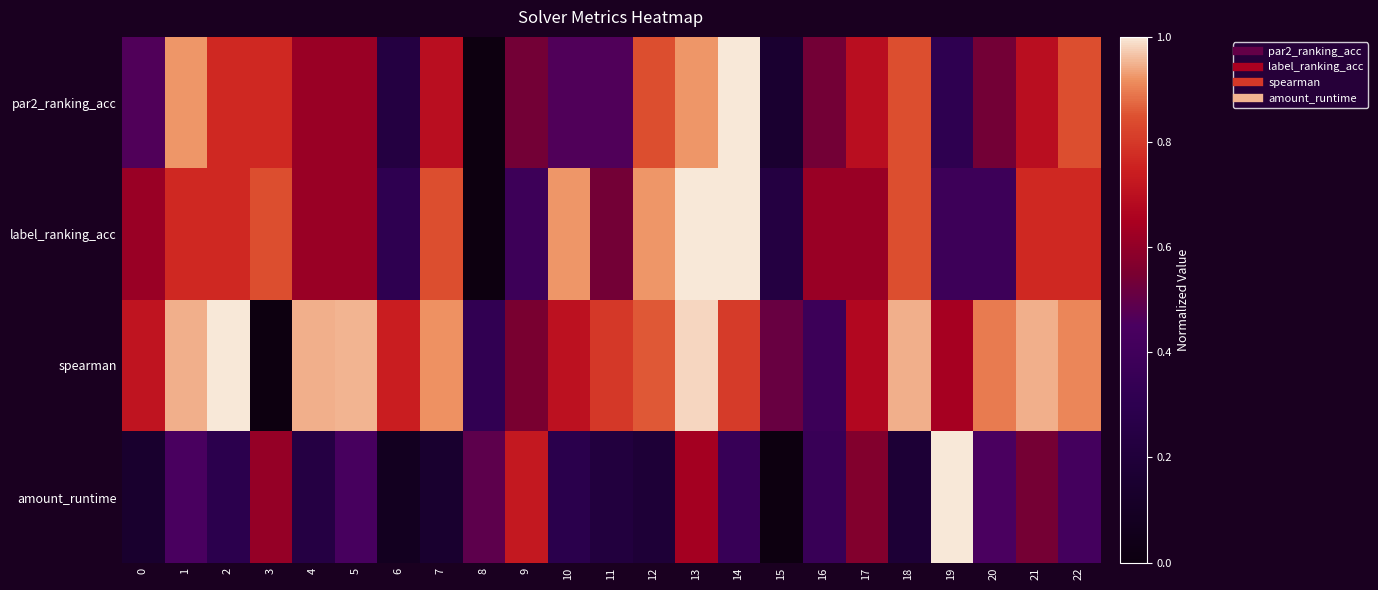

Reading left to right, what are all the values shown in this chart?

par2_ranking_acc: 0=0.5	1=0.9	2=0.8	3=0.8	4=0.6	5=0.6	6=0.2	7=0.7	8=0.0	9=0.5	10=0.5	11=0.5	12=0.8	13=0.9	14=1.0	15=0.2	16=0.5	17=0.7	18=0.8	19=0.3	20=0.5	21=0.7	22=0.8
label_ranking_acc: 0=0.6	1=0.8	2=0.8	3=0.8	4=0.6	5=0.6	6=0.3	7=0.8	8=0.0	9=0.4	10=0.9	11=0.5	12=0.9	13=1.0	14=1.0	15=0.2	16=0.6	17=0.6	18=0.8	19=0.4	20=0.4	21=0.8	22=0.8
spearman: 0=0.7	1=0.9	2=1.0	3=0.0	4=0.9	5=1.0	6=0.7	7=0.9	8=0.3	9=0.6	10=0.7	11=0.8	12=0.9	13=1.0	14=0.8	15=0.5	16=0.4	17=0.7	18=0.9	19=0.6	20=0.9	21=0.9	22=0.9
amount_runtime: 0=0.1	1=0.4	2=0.3	3=0.6	4=0.2	5=0.4	6=0.1	7=0.2	8=0.5	9=0.7	10=0.3	11=0.2	12=0.2	13=0.6	14=0.4	15=0.0	16=0.4	17=0.6	18=0.2	19=1.0	20=0.4	21=0.5	22=0.4